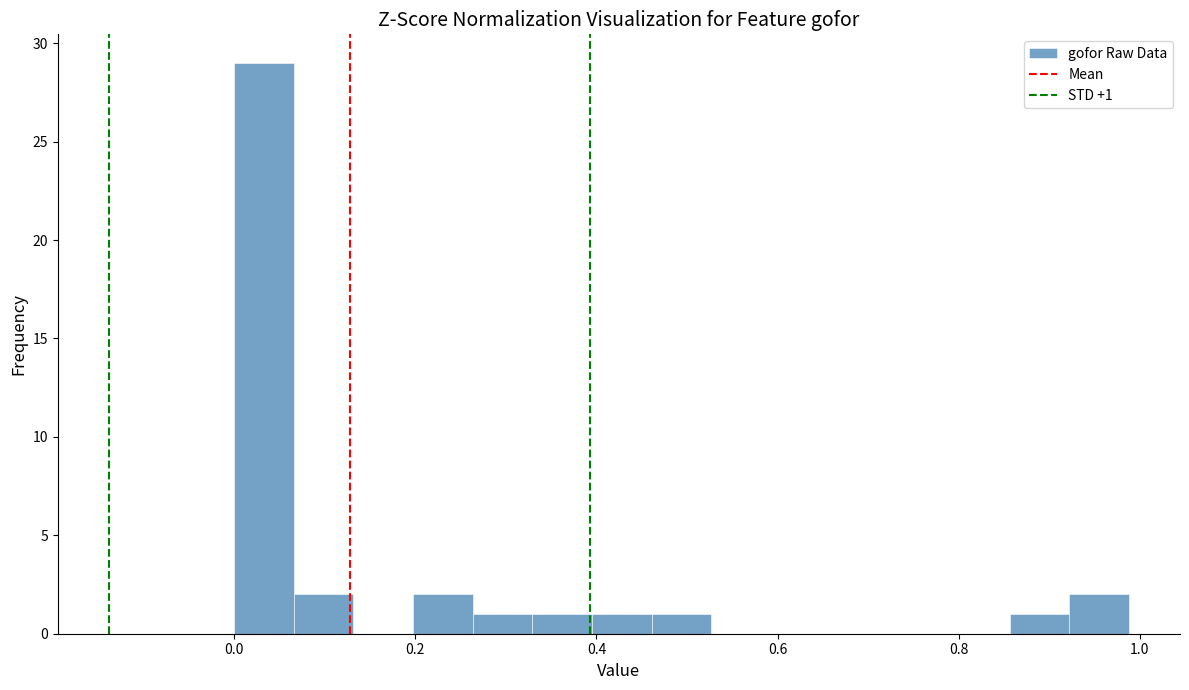

Read against the x-axis, roughly where is the centre of the tallest bar?

0.04